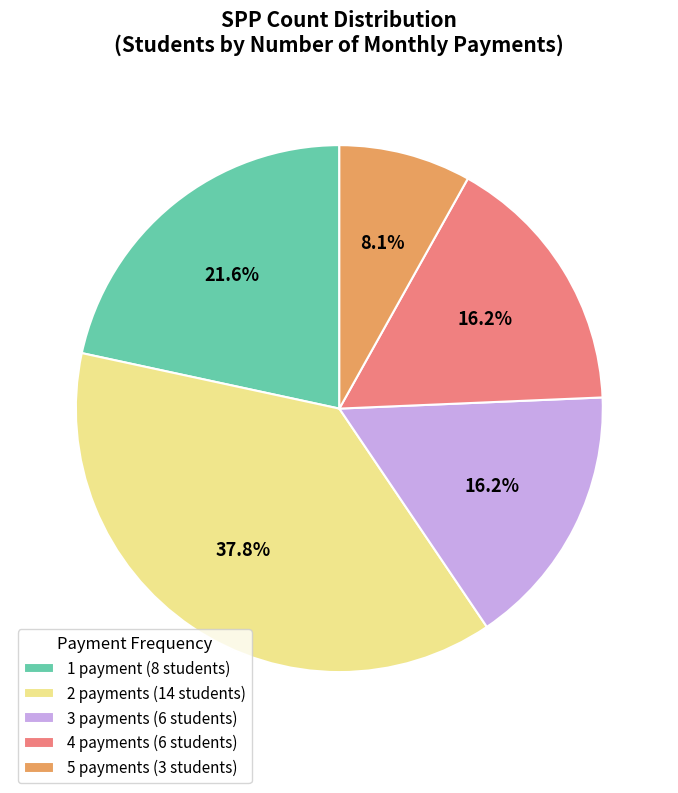

Between 3 payments (6 students) and 5 payments (3 students), which is larger?

3 payments (6 students)